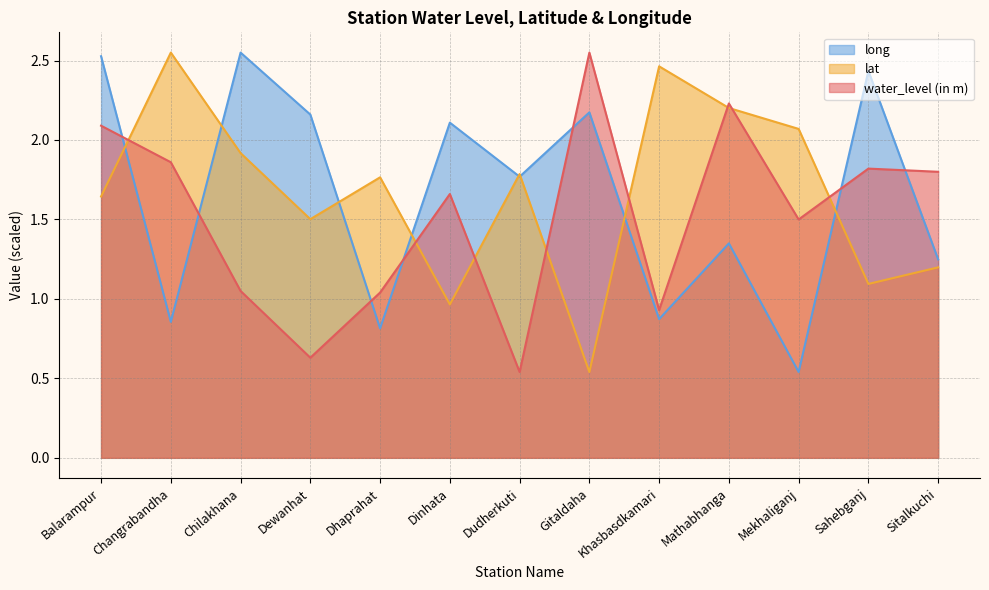

Which series has the widest spread of values?

water_level (in m)